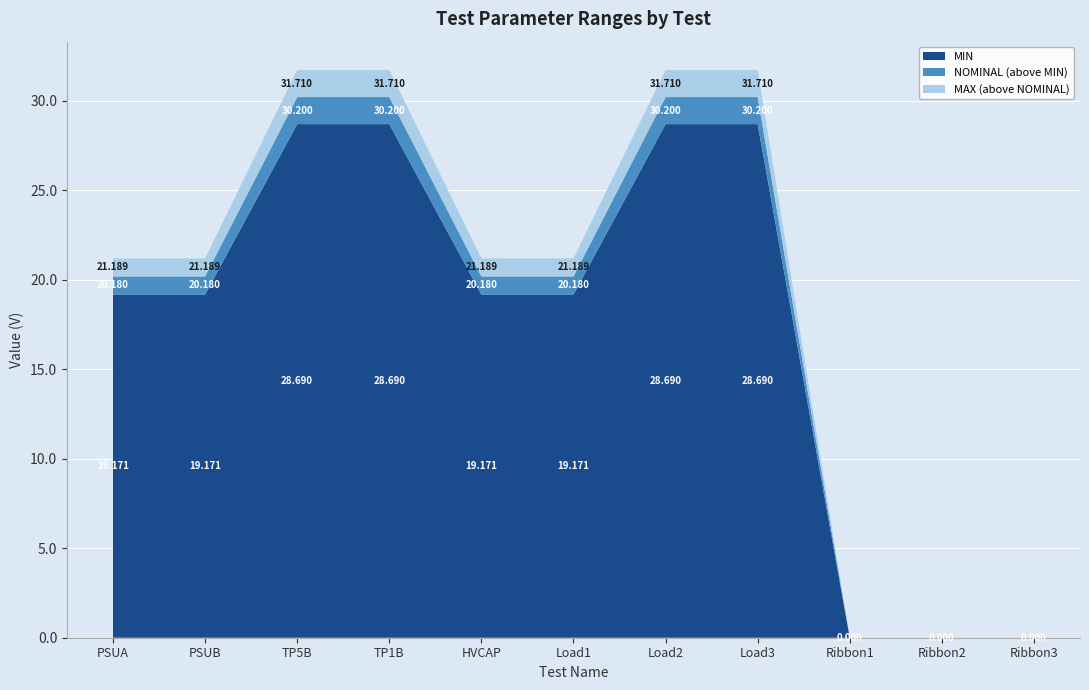

Reading left to right, transcribe all the data shown in this chart.

MIN: 1=19.2	2=19.2	3=28.7	4=28.7	5=19.2	6=19.2	7=28.7	8=28.7	9=0.0	10=0.0	11=0.0
NOMINAL: 1=20.2	2=20.2	3=30.2	4=30.2	5=20.2	6=20.2	7=30.2	8=30.2	9=0.0	10=0.0	11=0.0
MAX: 1=21.2	2=21.2	3=31.7	4=31.7	5=21.2	6=21.2	7=31.7	8=31.7	9=0.0	10=0.0	11=0.0